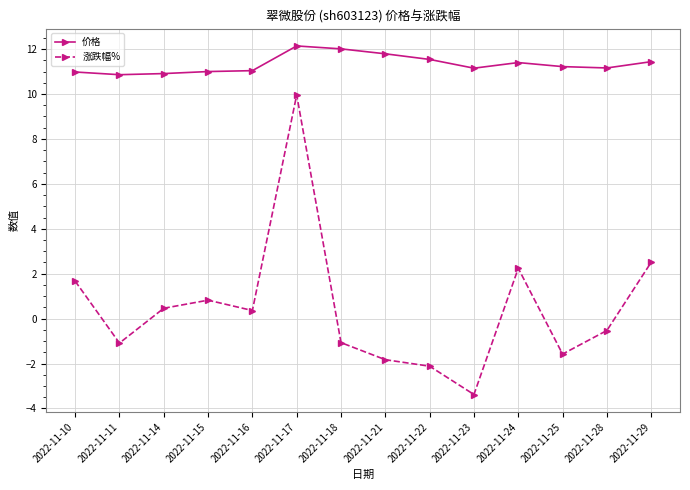

How many series are shown in this chart?

2